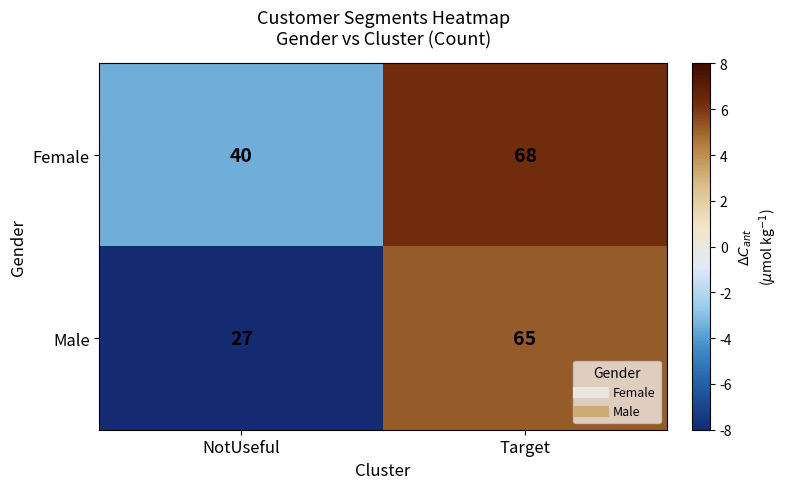

Which series has the largest total across all categories?

Female